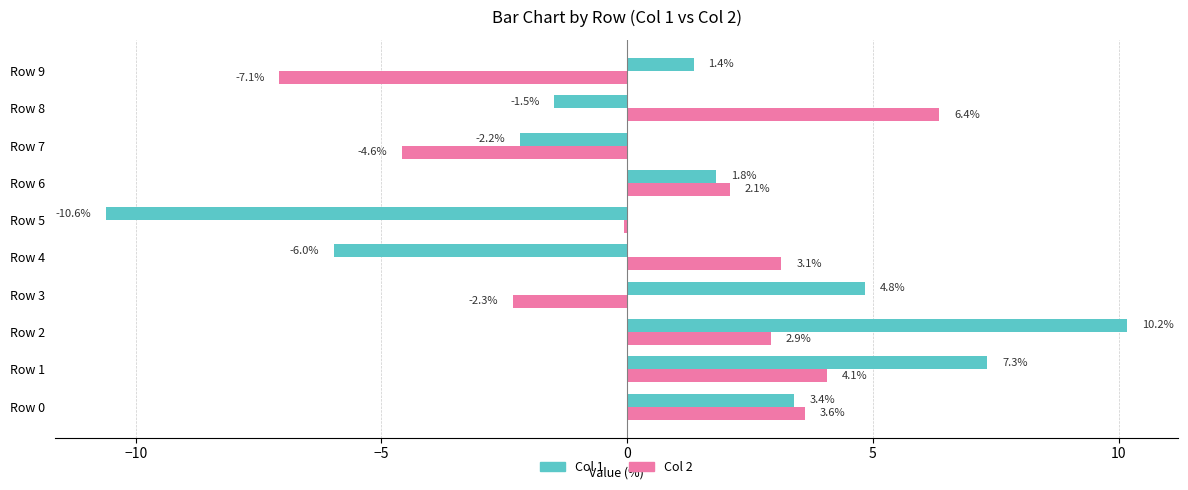

What is the maximum value shown in the chart?

10.2